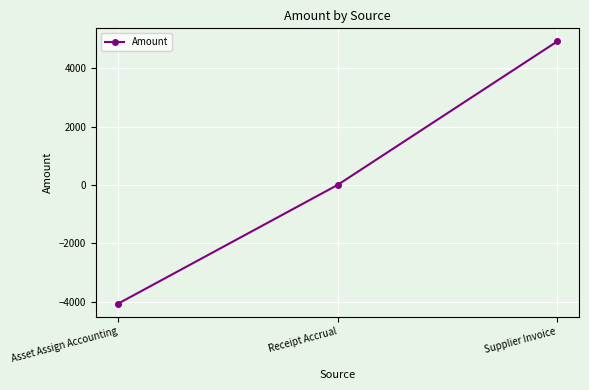

What is the label of the 1st point from the left?

Asset Assign Accounting